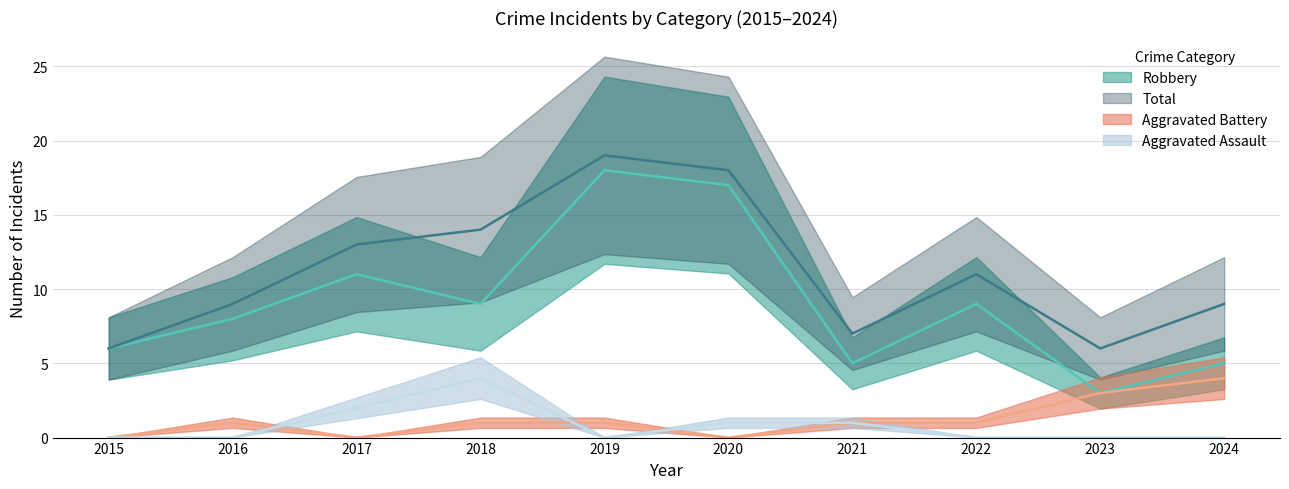

Is this an area chart (filled region under the line)?

No